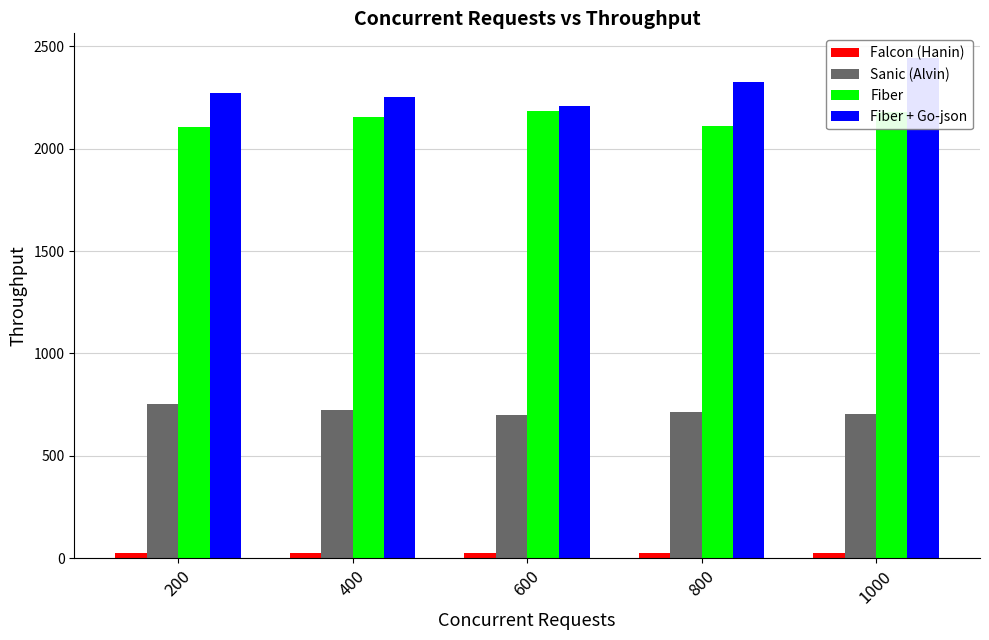

How many series are shown in this chart?

4